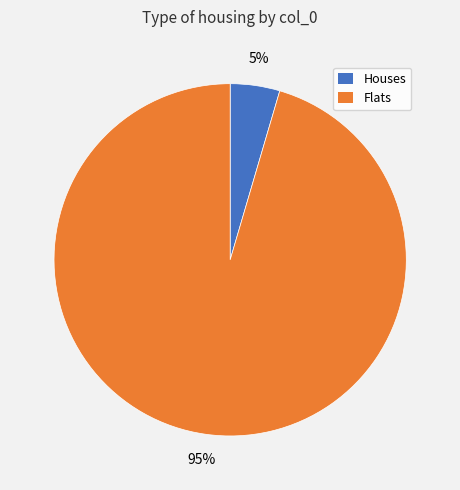

Does any single category account for the majority?

Yes